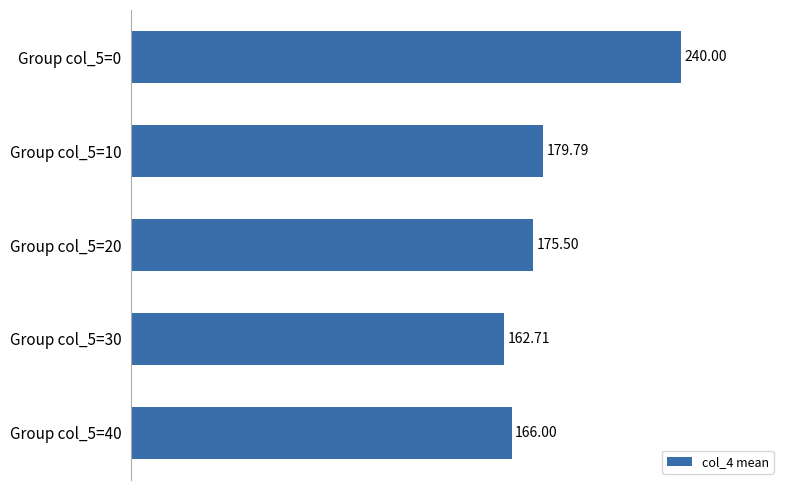

What is the difference between the second highest and minimum values?

17.1